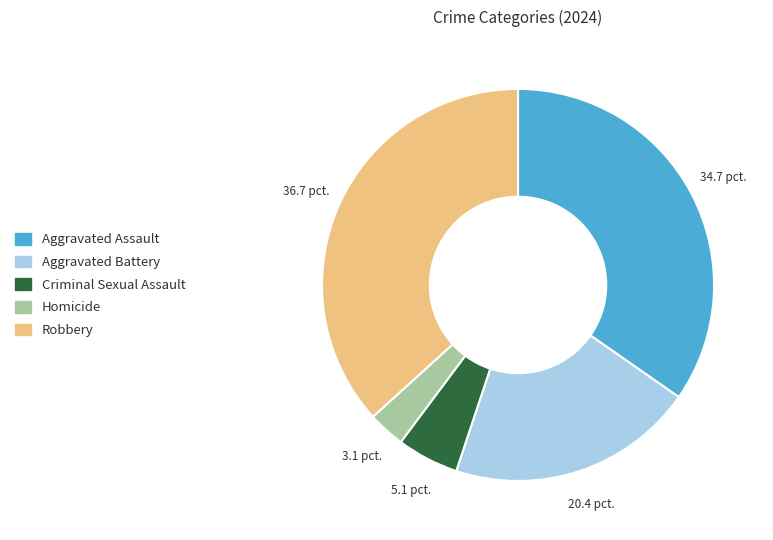

Is there a majority slice in this chart?

No